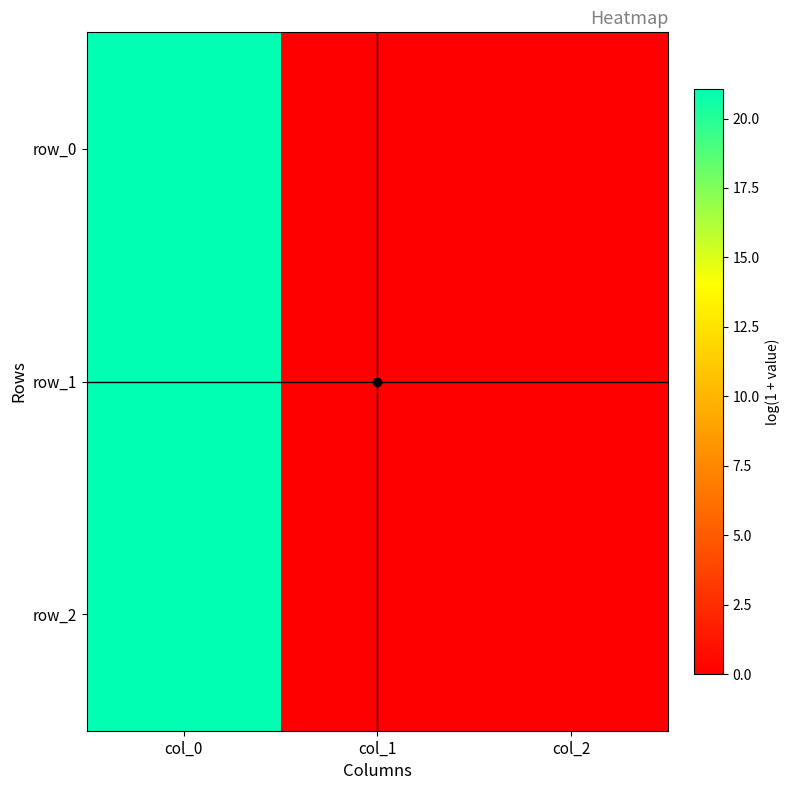

Is it true that row_2 equals 0.0 at col_2?

True